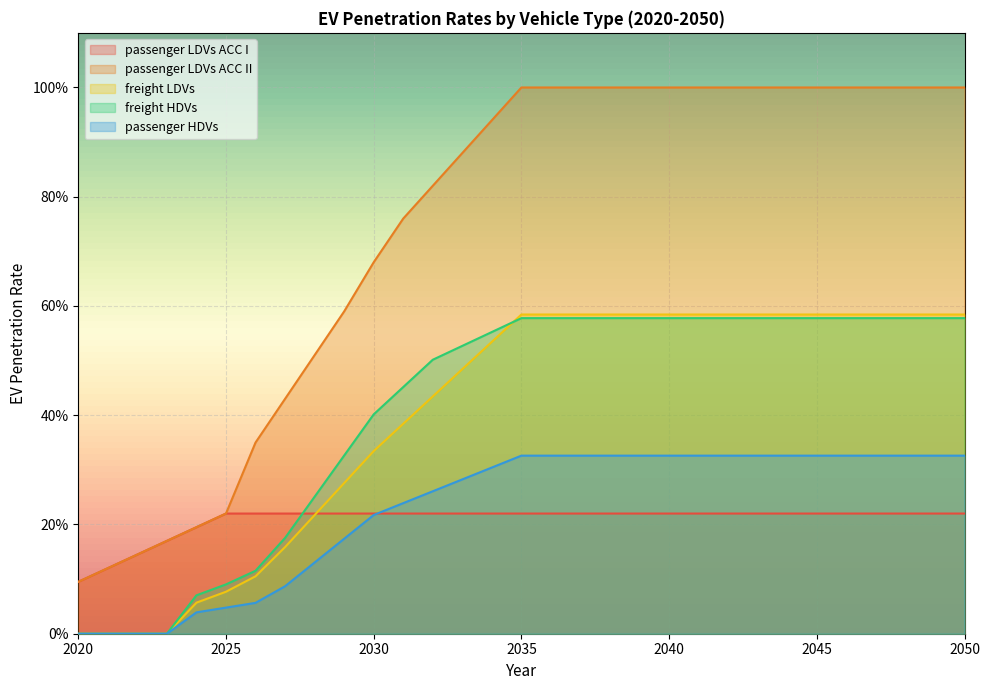

At which label is freight LDVs closest to 0?

2020